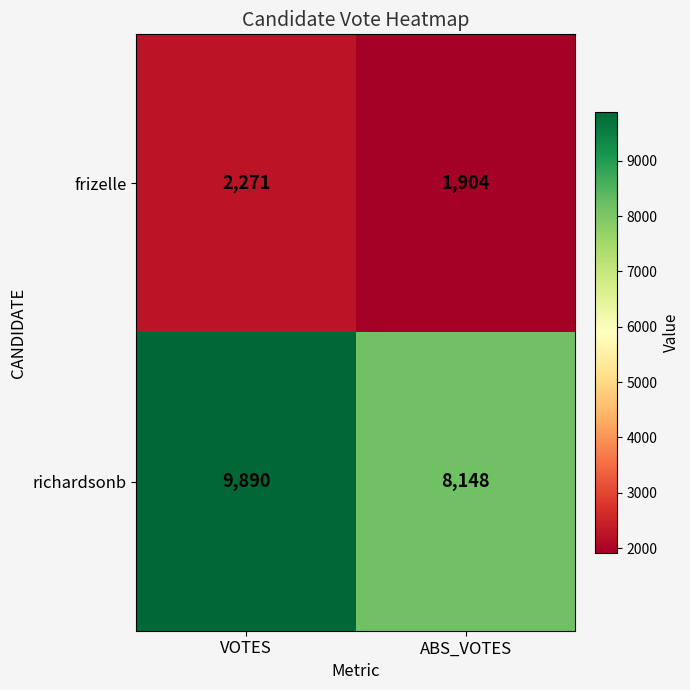

Is it true that frizelle equals 1904 at ABS_VOTES?

True